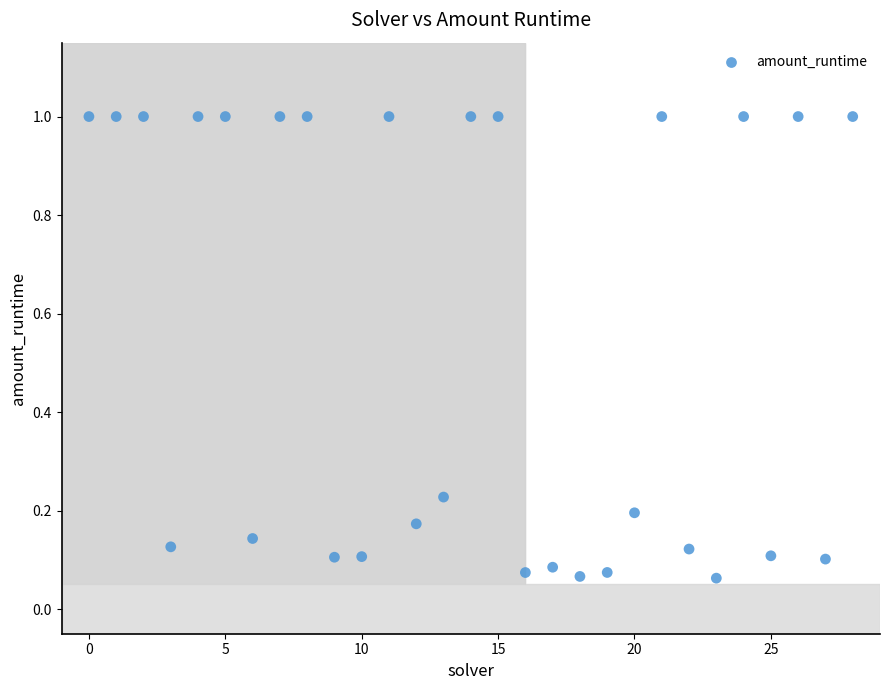

What is the range of Y values (max minus min)?

0.9